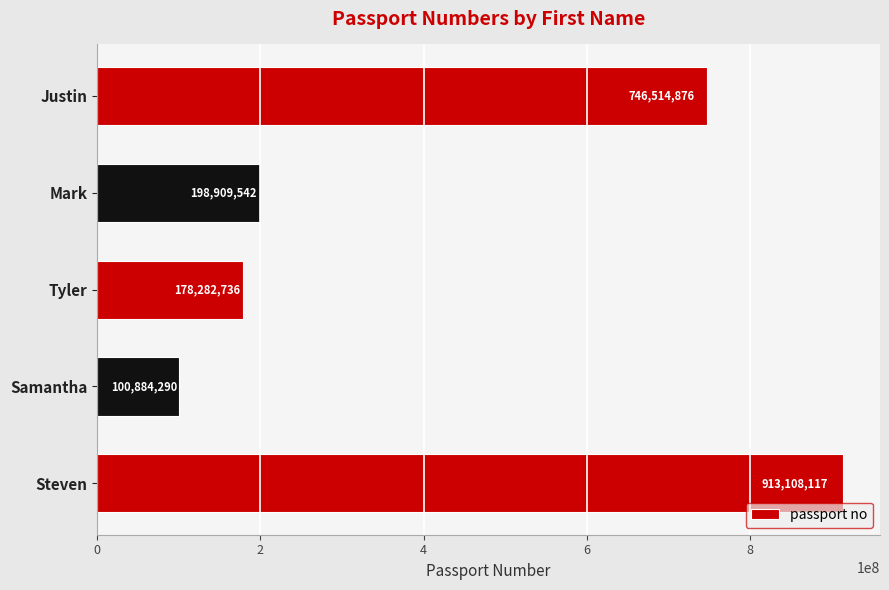

What is the sum of all values?

2137699561